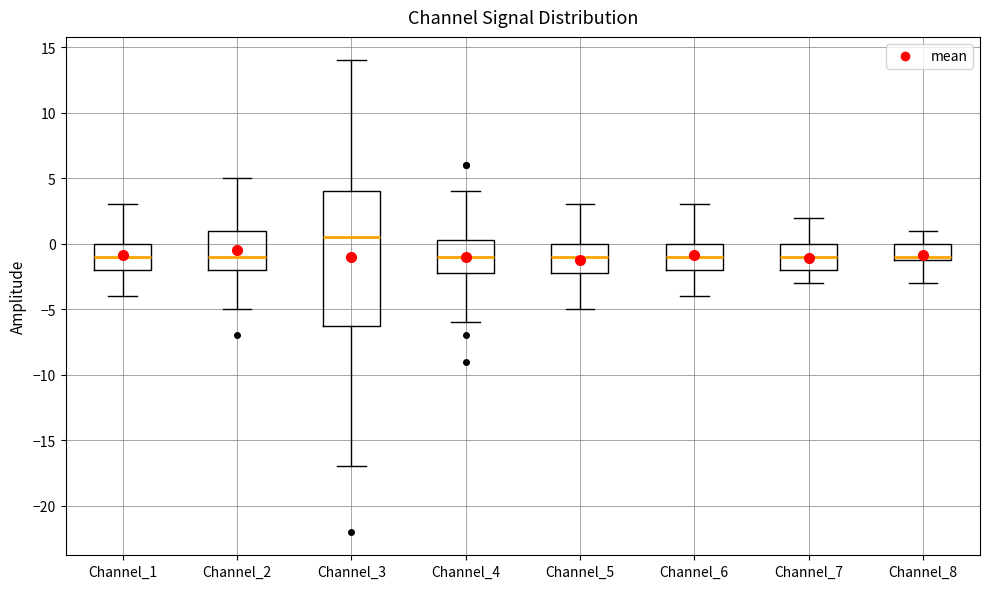

Reading left to right, transcribe this box plot: for each box, give where its median line is, the range the box spans, and where its two whiskers end, as read against the y-axis. The values are not printed on the chart, so give them approximately, as read against the axis.

Channel_1: median -1.0, box -2.0 to 0.0, whiskers -4.0 to 3.0
Channel_2: median -1.0, box -2.0 to 1.0, whiskers -5.0 to 5.0
Channel_3: median 0.5, box -6.0 to 4.0, whiskers -17.0 to 14.0
Channel_4: median -1.0, box -2.0 to 0.5, whiskers -6.0 to 4.0
Channel_5: median -1.0, box -2.0 to 0.0, whiskers -5.0 to 3.0
Channel_6: median -1.0, box -2.0 to 0.0, whiskers -4.0 to 3.0
Channel_7: median -1.0, box -2.0 to 0.0, whiskers -3.0 to 2.0
Channel_8: median -1.0 (just above the box's lower edge), box -1.0 to 0.0, whiskers -3.0 to 1.0